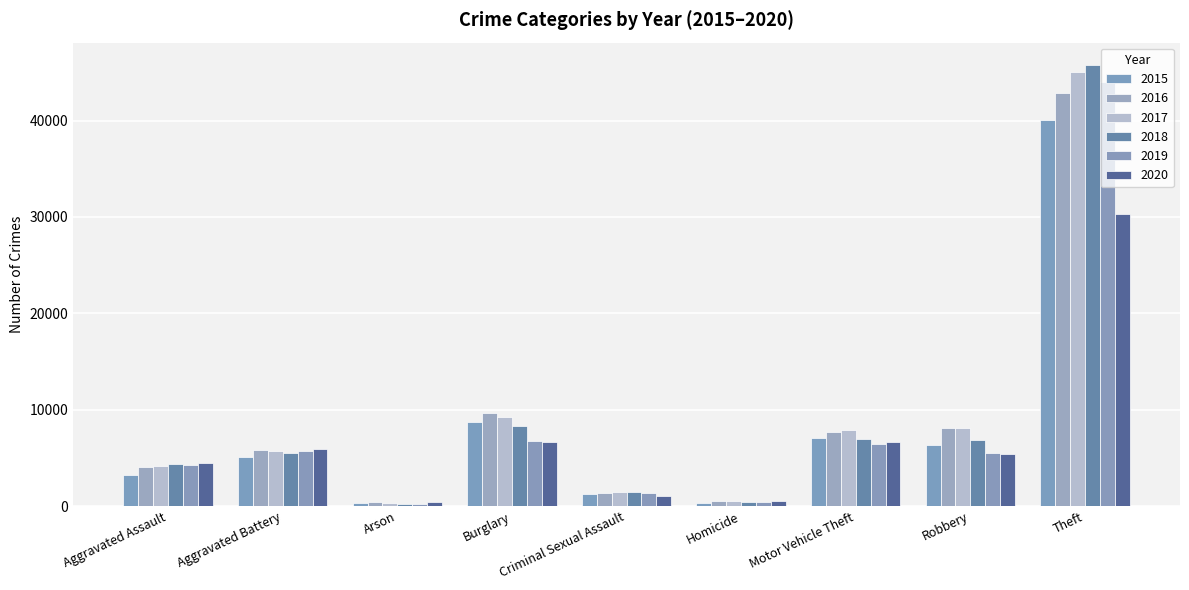

At how many categories does at least one series exceed 7749?

4